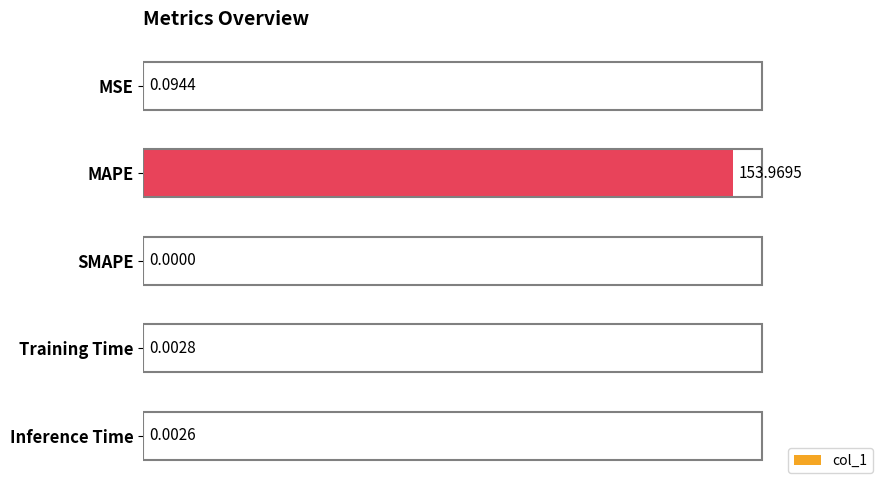

At which category does the chart reach its peak across all series?

MAPE